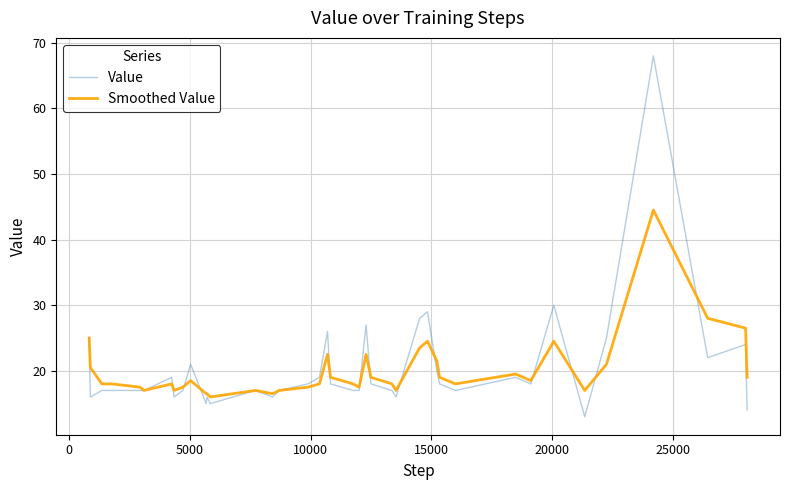

What is the greatest value displayed?

68.0